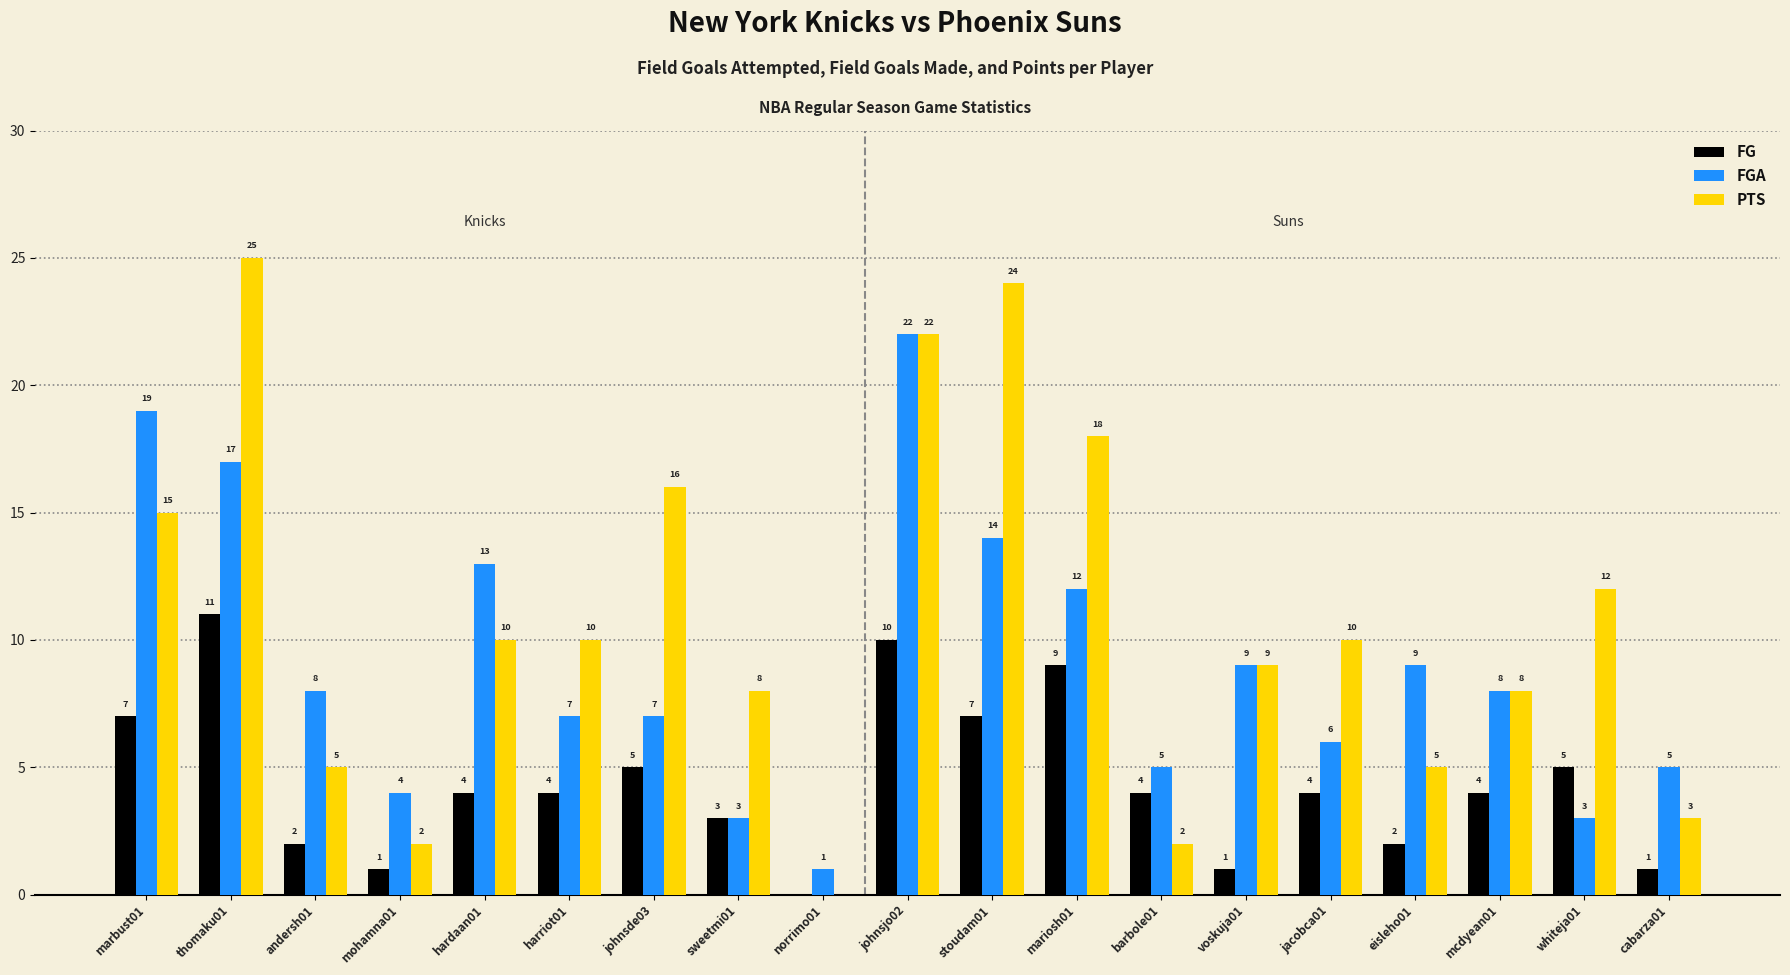

What is the sum of all FG values?

84